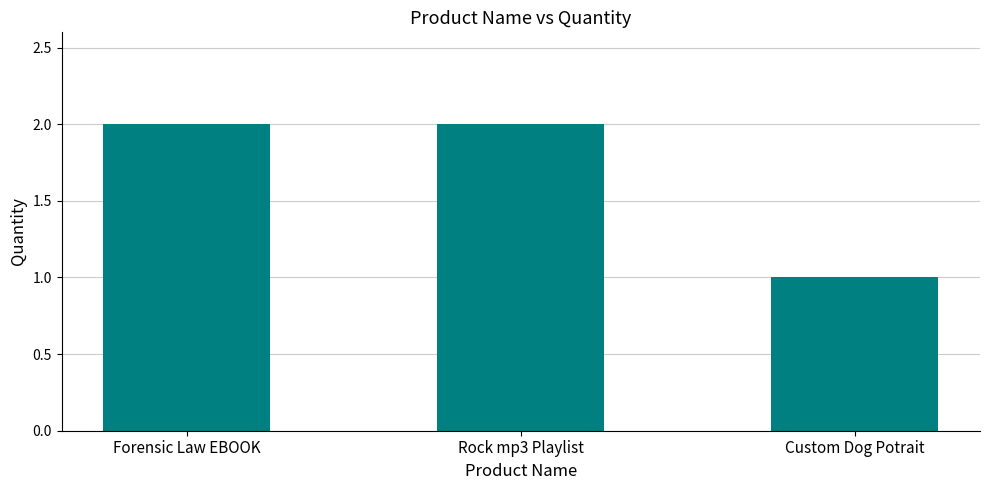

At which category does the chart reach its minimum across all series?

Custom Dog Potrait